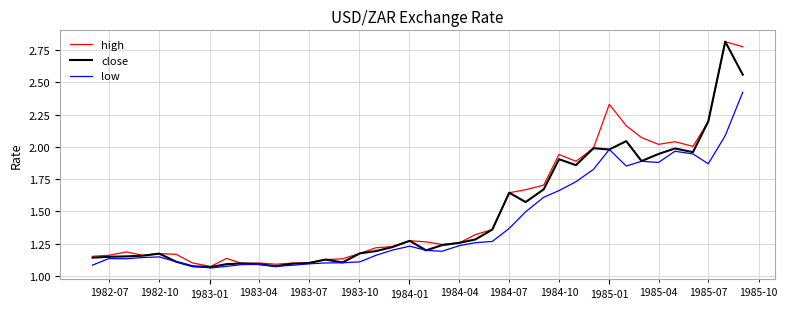

How many lines are shown in the chart?

3